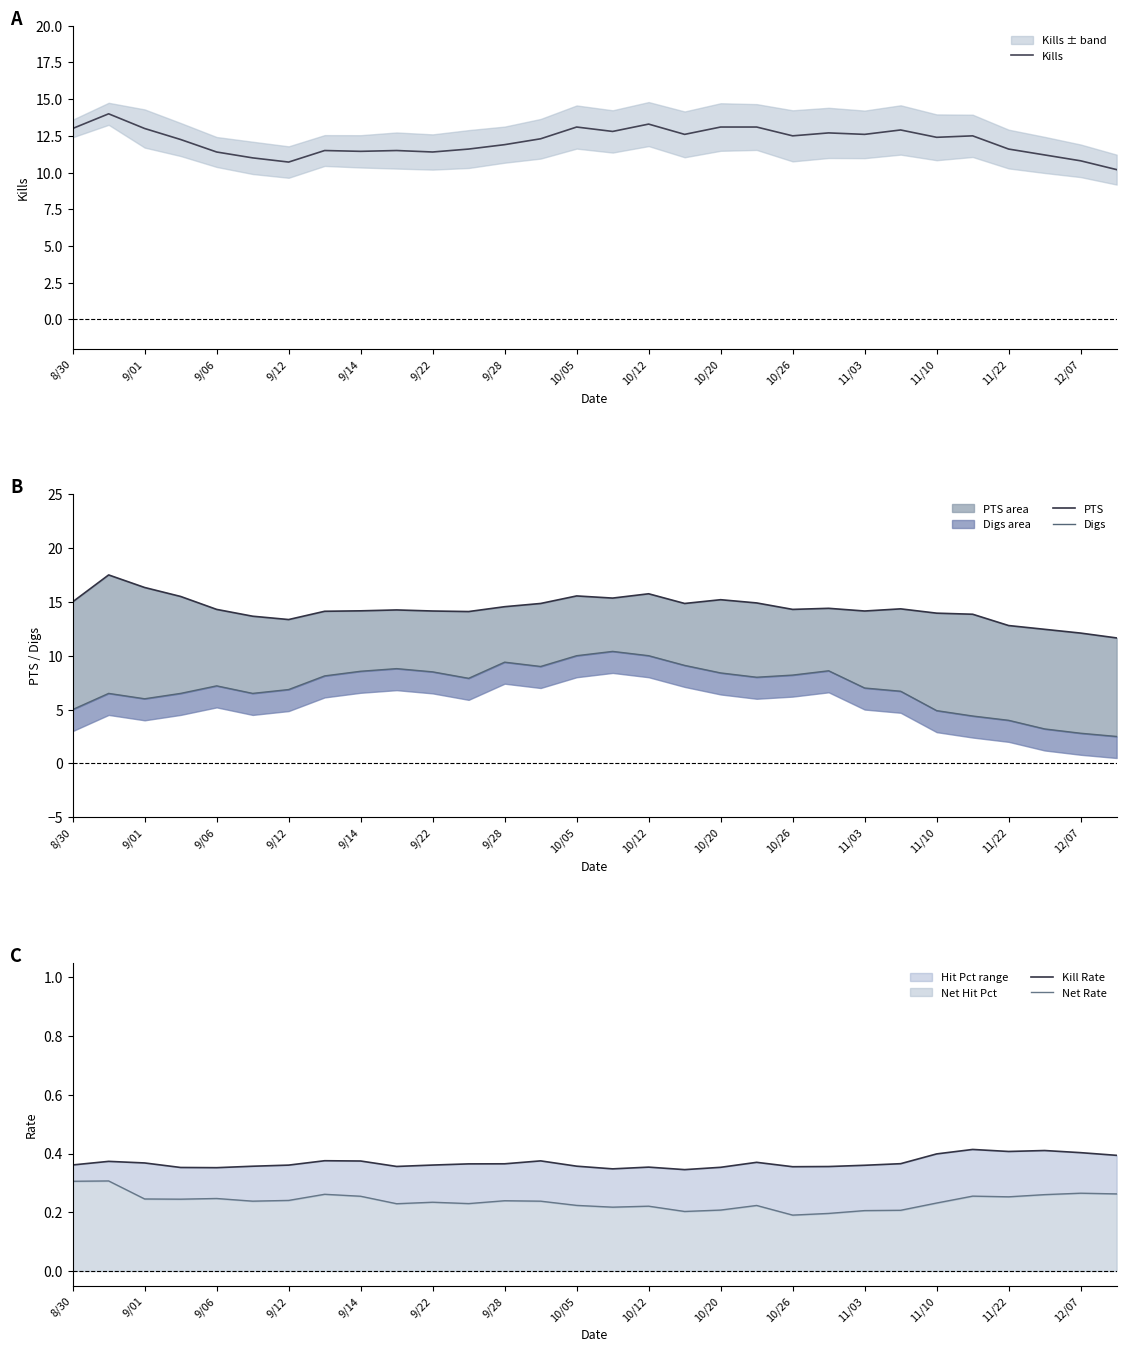

What is the minimum value for Kills?

10.2